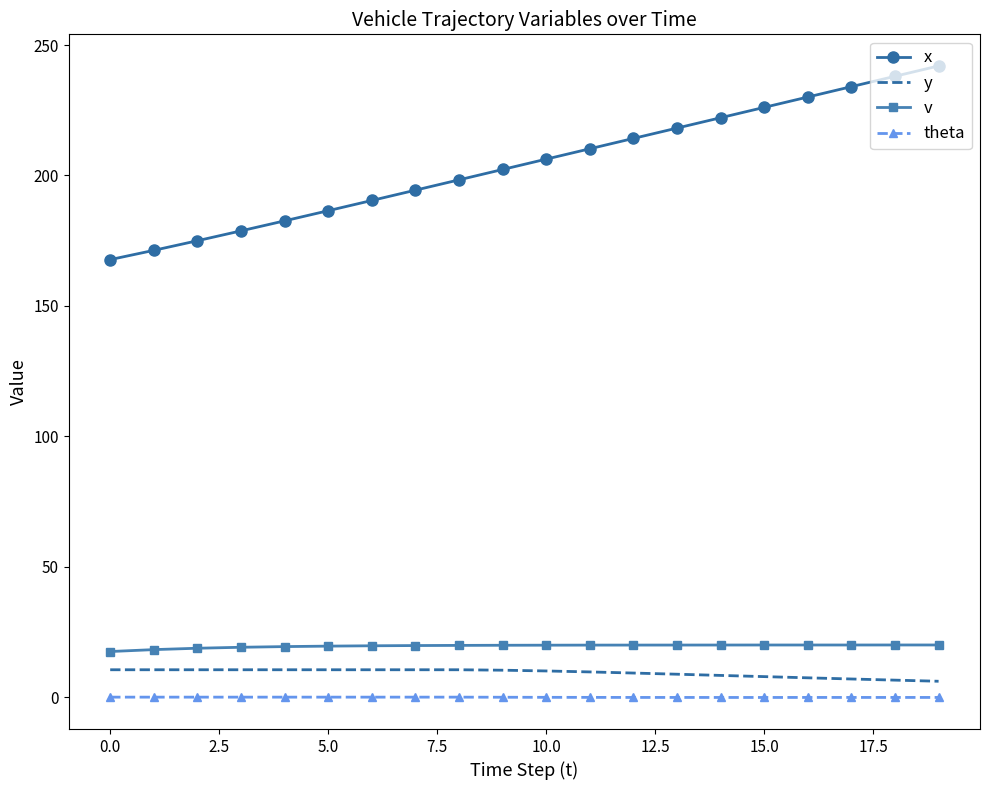

What is the lowest value of the v series?

17.5